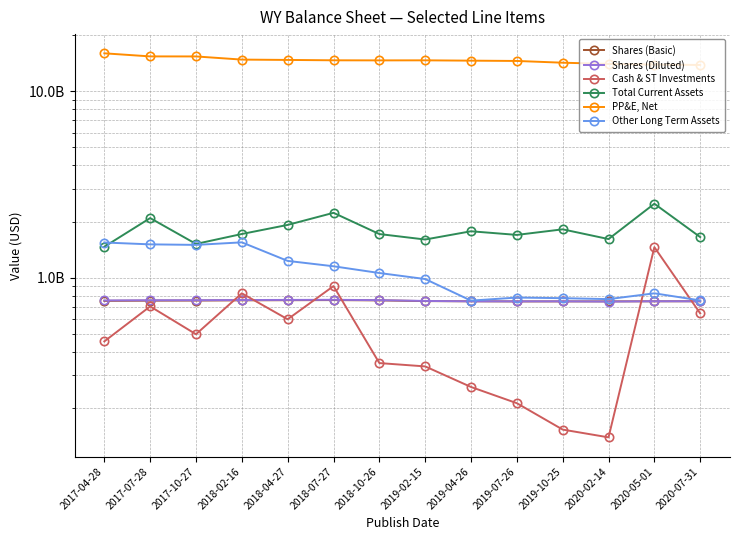

Reading left to right, transcribe all the data shown in this chart.

Shares (Basic): 750665000	752630000	753535000	755510000	756815000	757829000	754986000	748594000	746603000	745486000	745626000	745873000	746534000	746896000
Shares (Diluted): 754747000	756451000	756903000	758563000	759462000	760533000	757389000	749924000	746603000	746232000	746514000	744239000	747155000	746984000
Cash & ST Investments: 455000000	701000000	497000000	824000000	598000000	901000000	348000000	334000000	259000000	212000000	153000000	139000000	1458000000	643000000
Total Current Assets: 1465000000	2088000000	1517000000	1715000000	1919000000	2228000000	1714000000	1602000000	1774000000	1696000000	1817000000	1611000000	2493000000	1651000000
PP&E, Net: 15992000000	15393000000	15386000000	14797000000	14736000000	14669000000	14654000000	14664000000	14605000000	14551000000	14239000000	14028000000	13911000000	13848000000
Other Long Term Assets: 1544000000	1509000000	1499000000	1547000000	1230000000	1151000000	1059000000	983000000	753000000	782000000	776000000	767000000	824000000	755000000